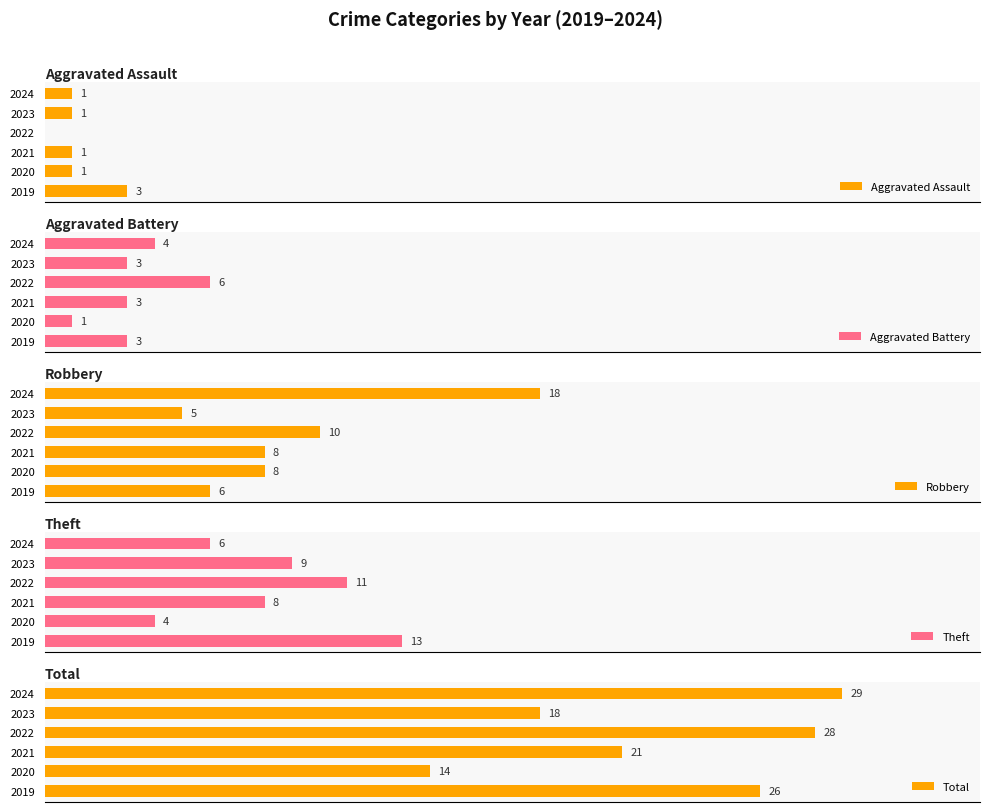

List the labels in order of Total value, smallest first.

2020, 2023, 2021, 2019, 2022, 2024